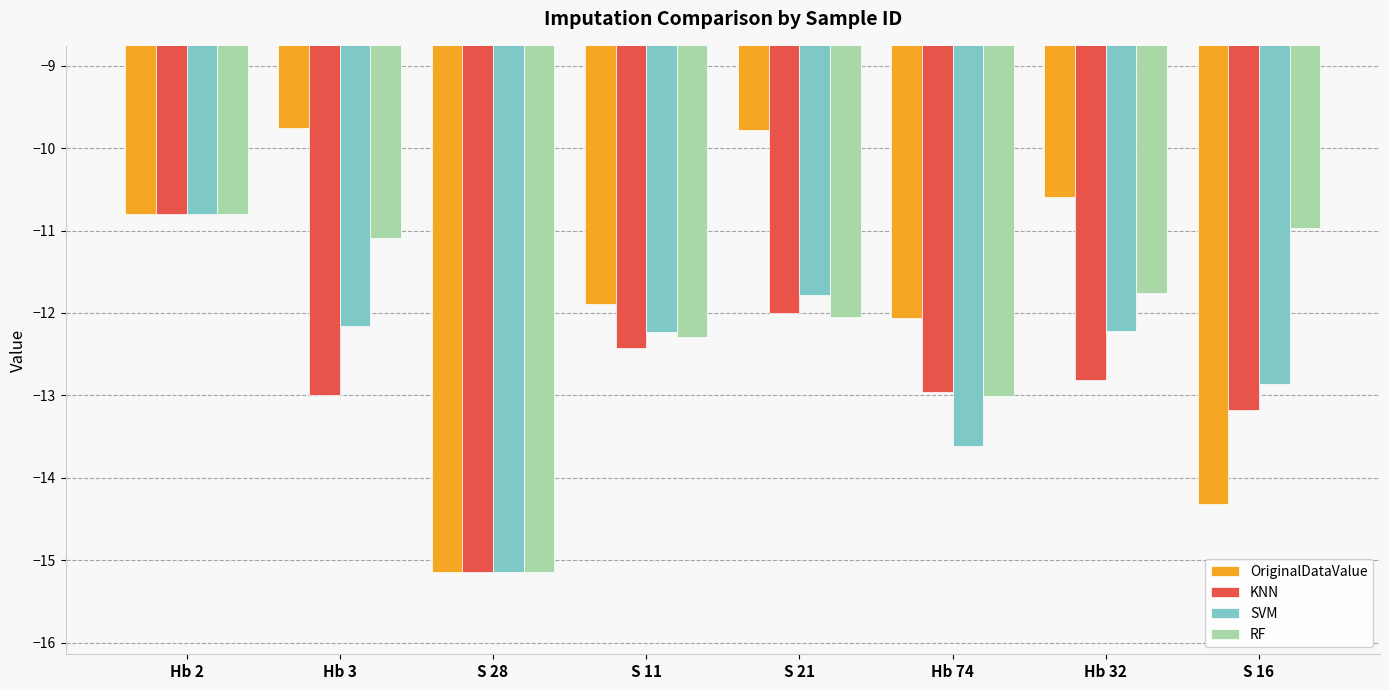

Which series has the widest spread of values?

OriginalDataValue